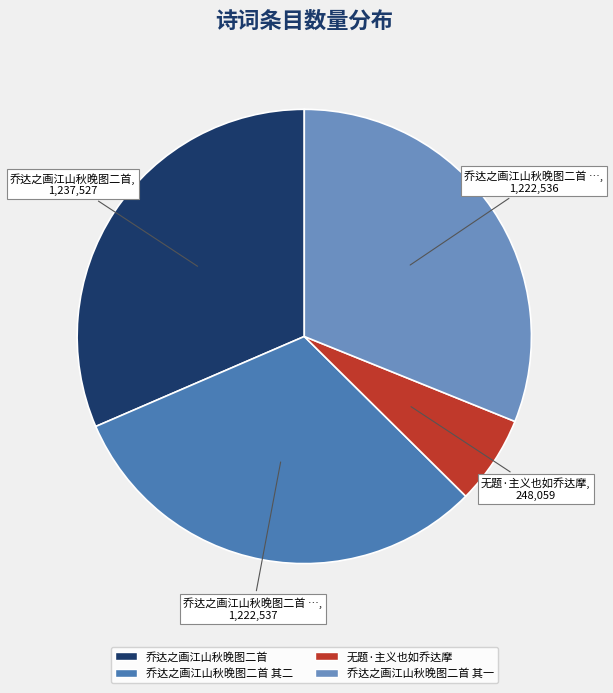

What is the total percentage of 乔达之画江山秋晚图二首 其一 and 乔达之画江山秋晚图二首 其二?

62.2%